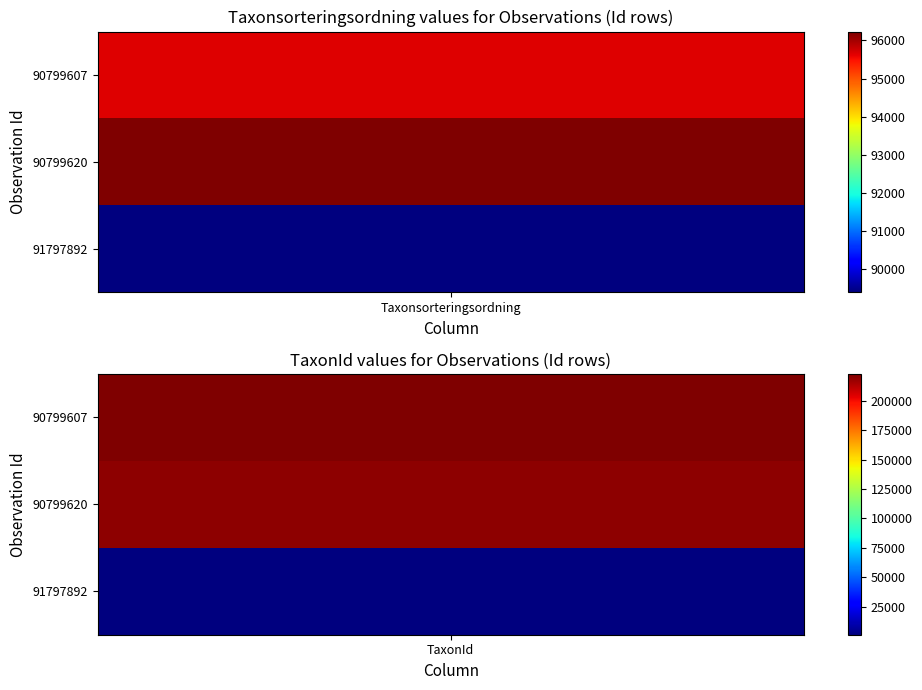

Is the value of 91797892 at 0 greater than the value of 90799607 at 0?

No